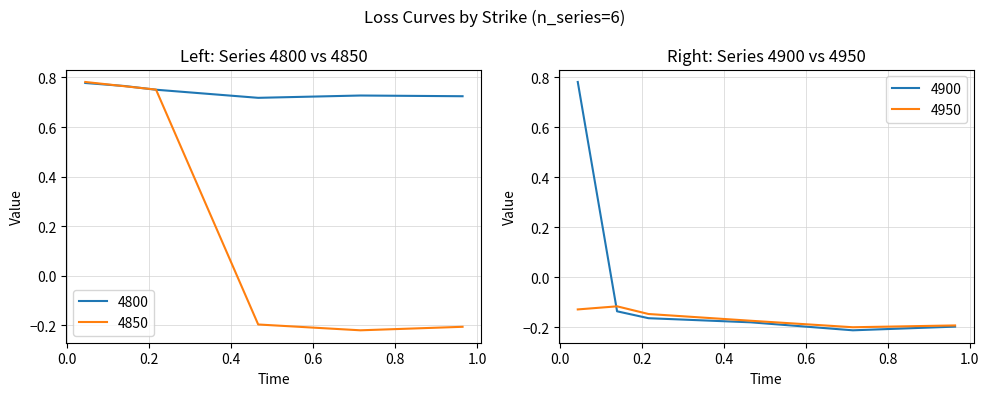

The 4800 series shows 0.8 at 0.1397260273972603. True or false?

True